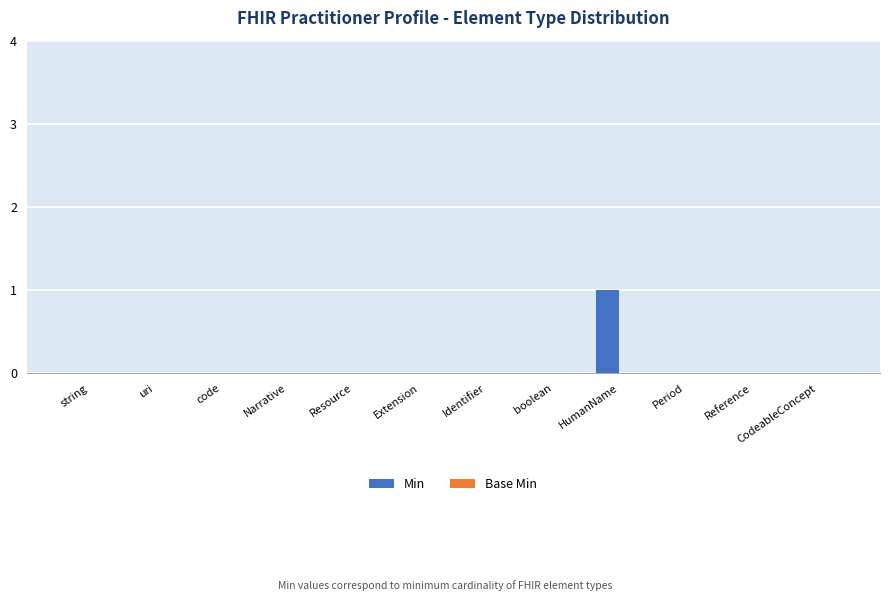

Which category has the highest value across all series?

HumanName